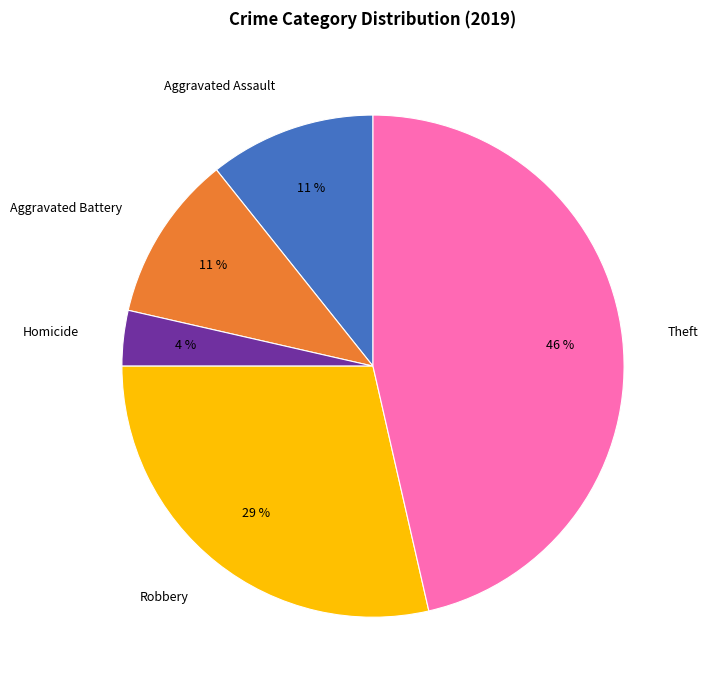

Combined, do Homicide and Aggravated Battery account for over 50%?

No